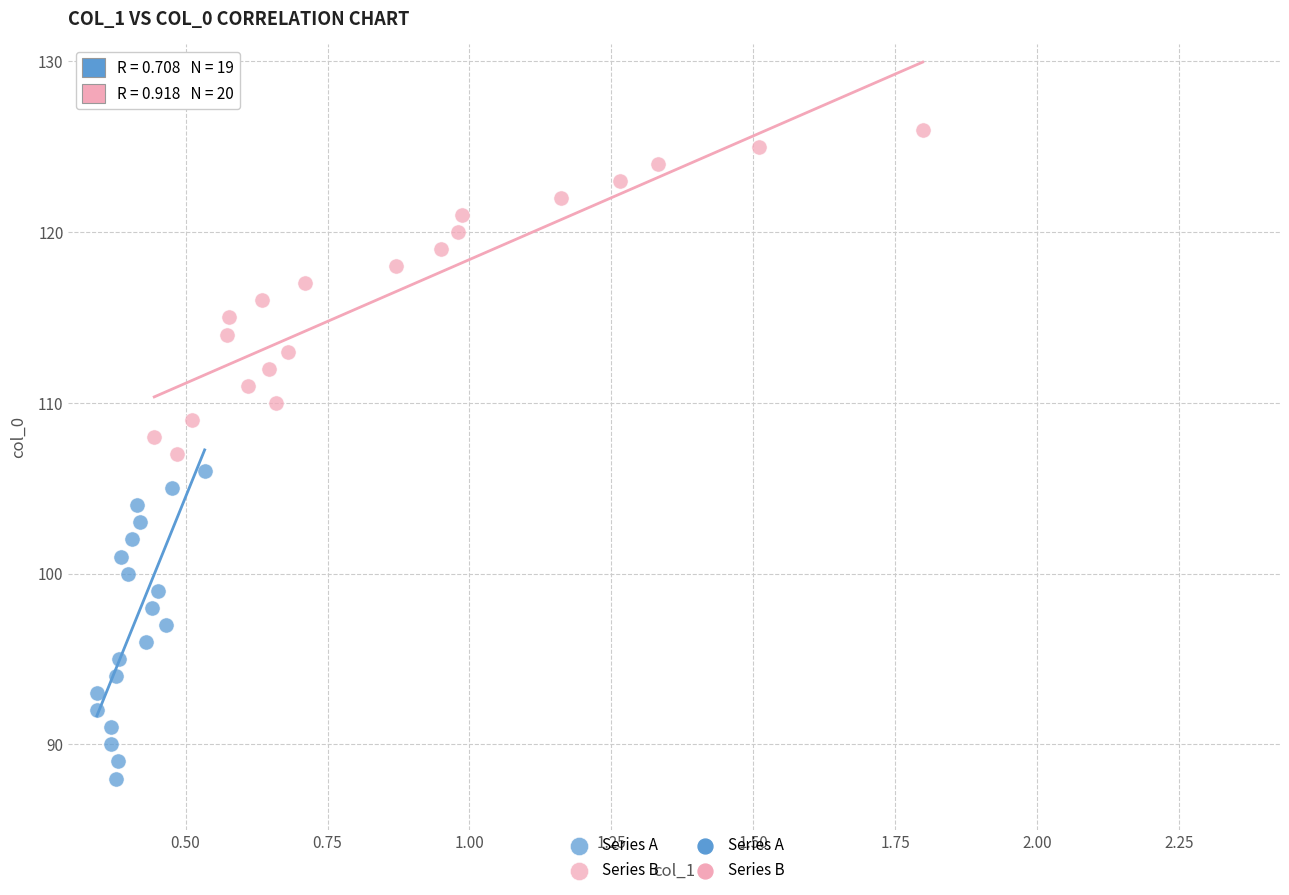

Which series has the widest spread of Y values?

Series B